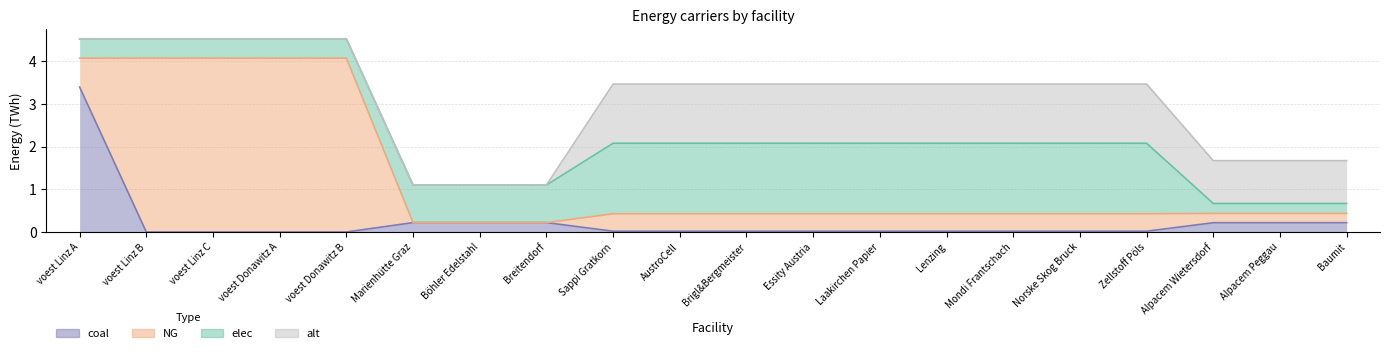

How many positive values does the alt series have?

12